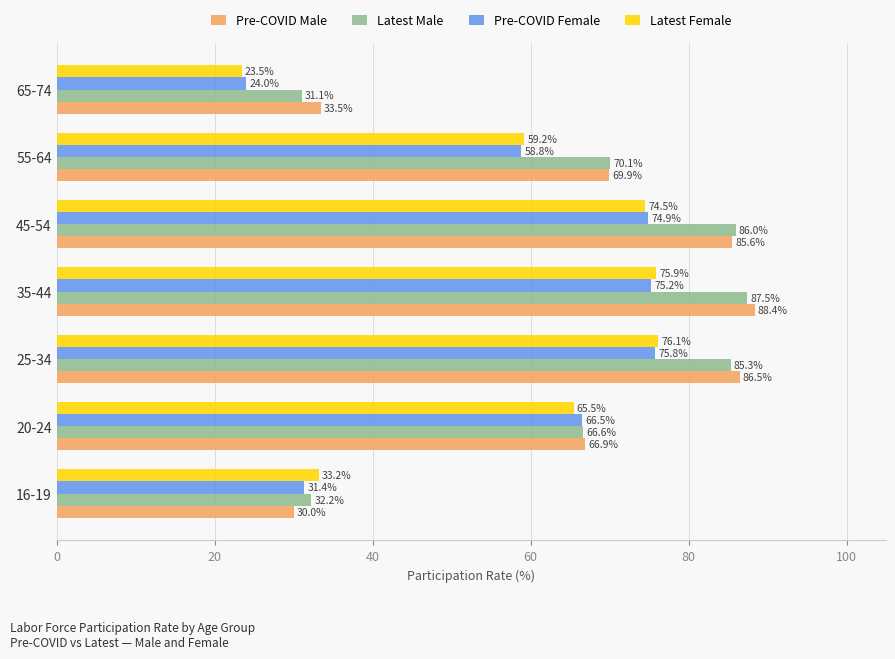

At which label is Latest Male closest to 59?

20-24